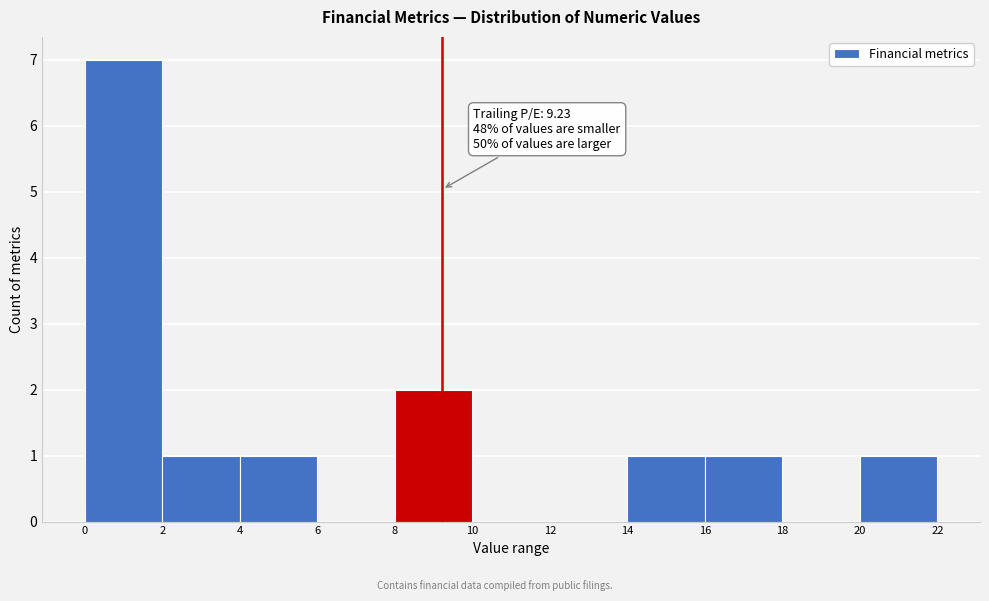

Which range on the x-axis has the tallest bar?

0 to 2